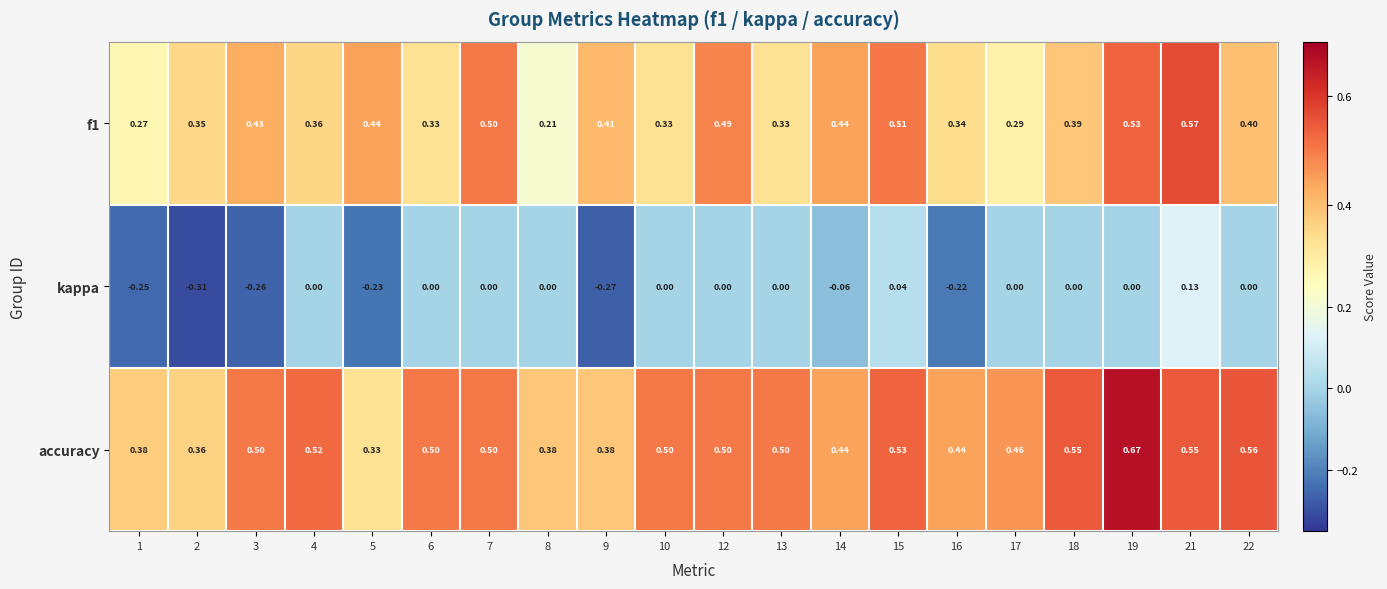

Which series has the widest spread of values?

kappa